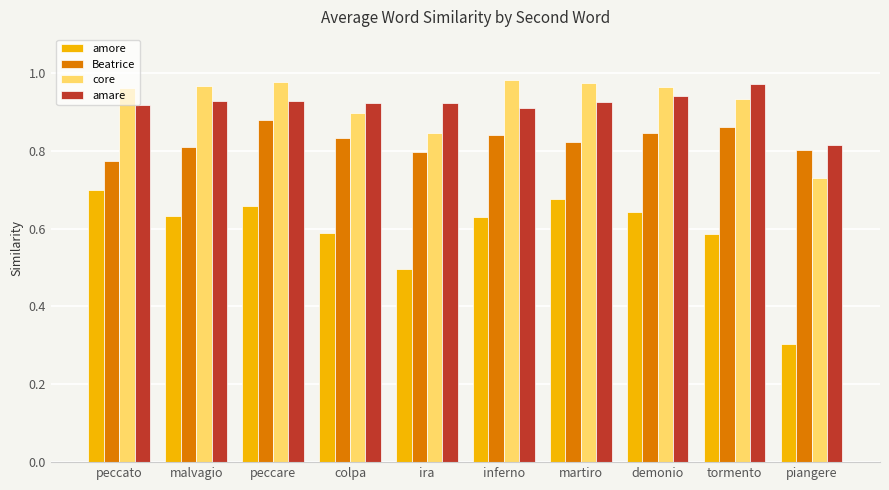

Which series changed the most between ira and inferno?

core